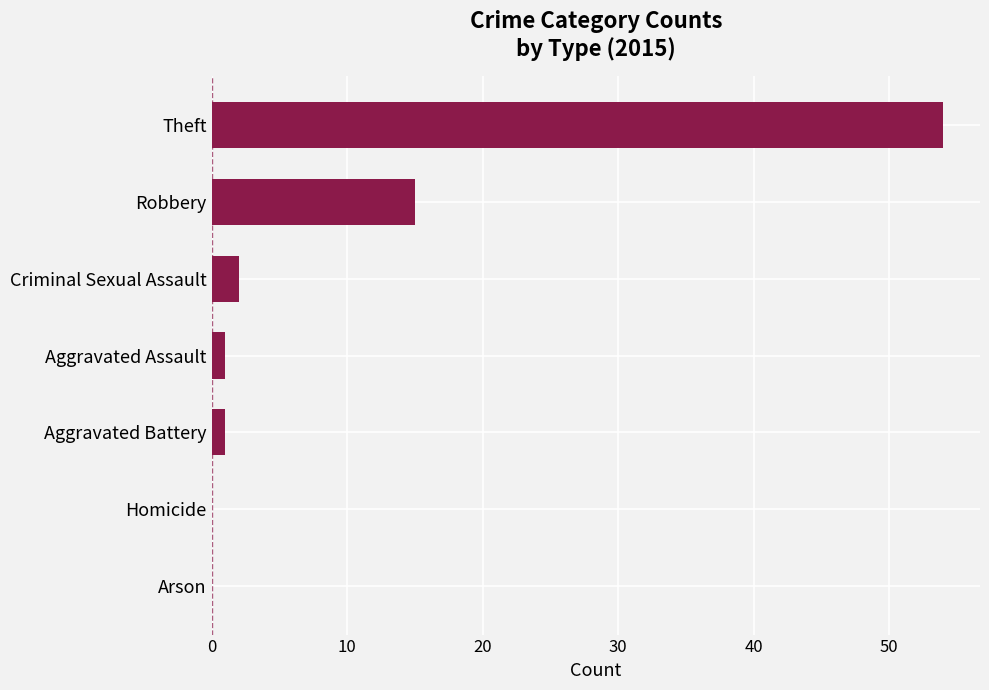

How many distinct data groups are displayed?

1